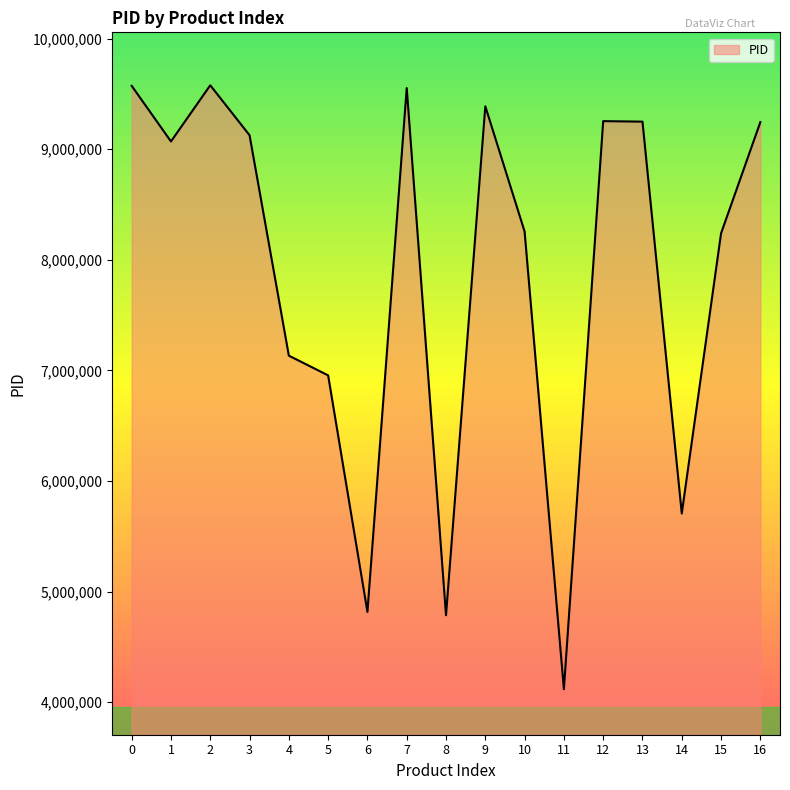

The value at 15 is 8238965. True or false?

True